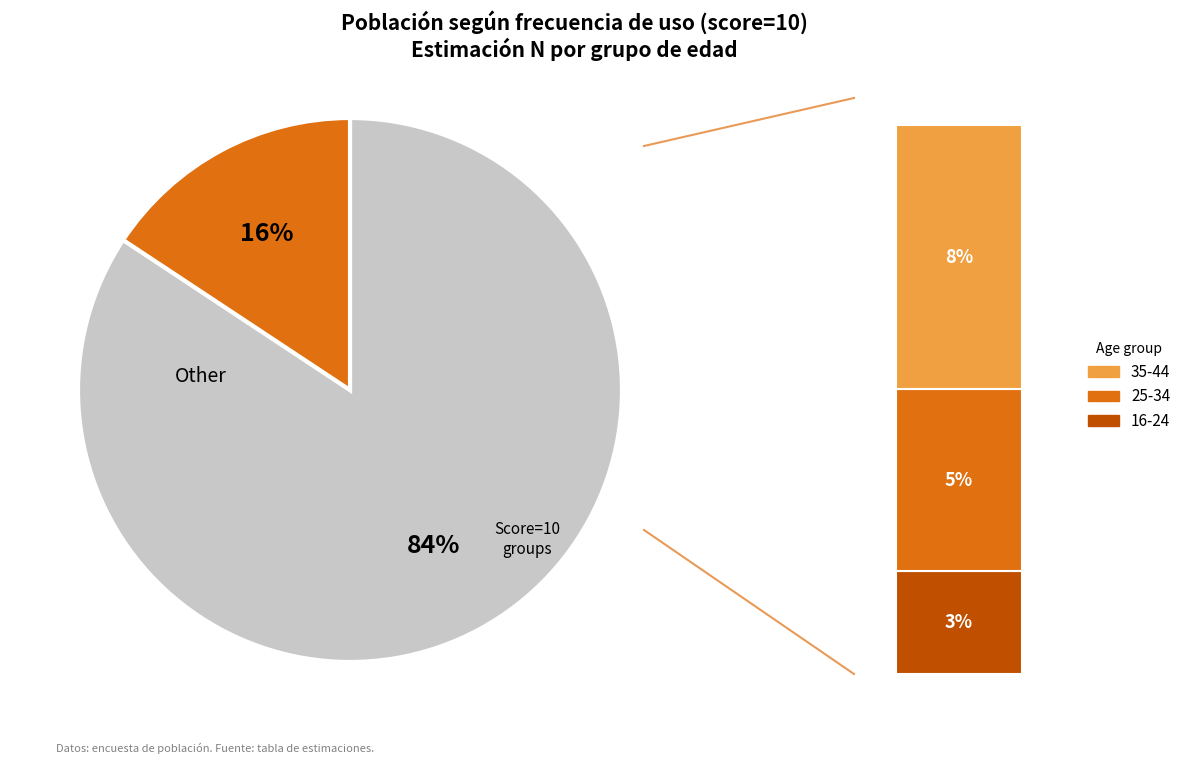

Which slice is the largest?

35-44